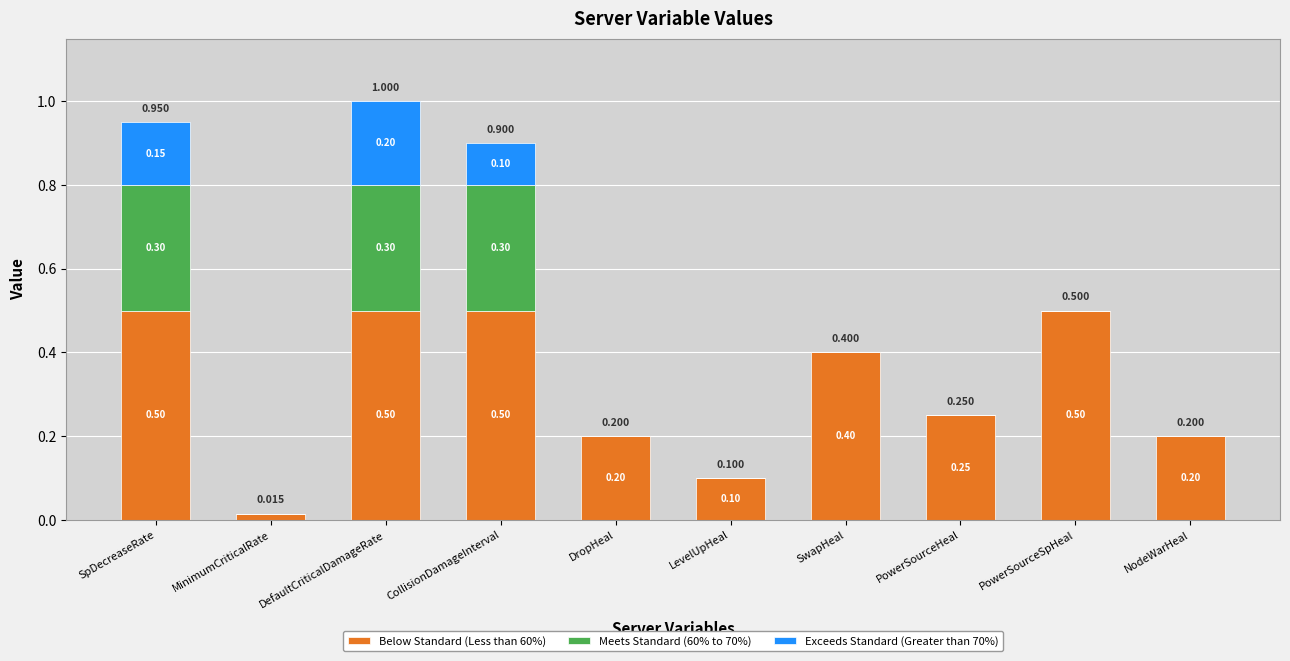

Count the number of data series in this chart.

3